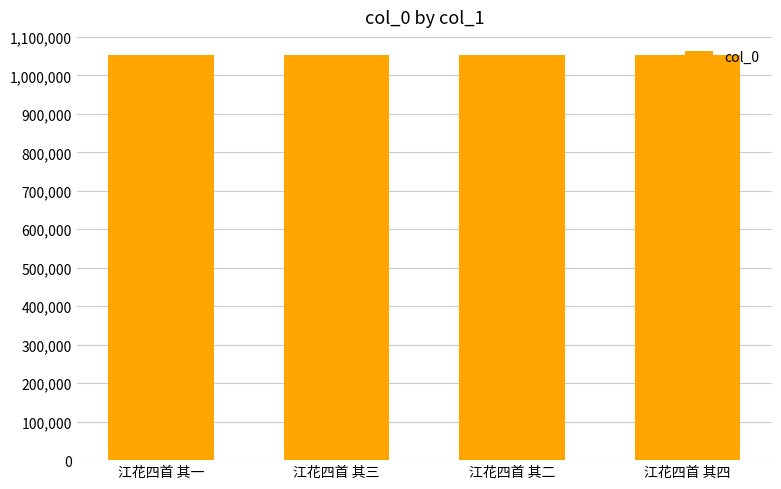

What is the sum of the values at 江花四首 其四 and 江花四首 其三?

2105515